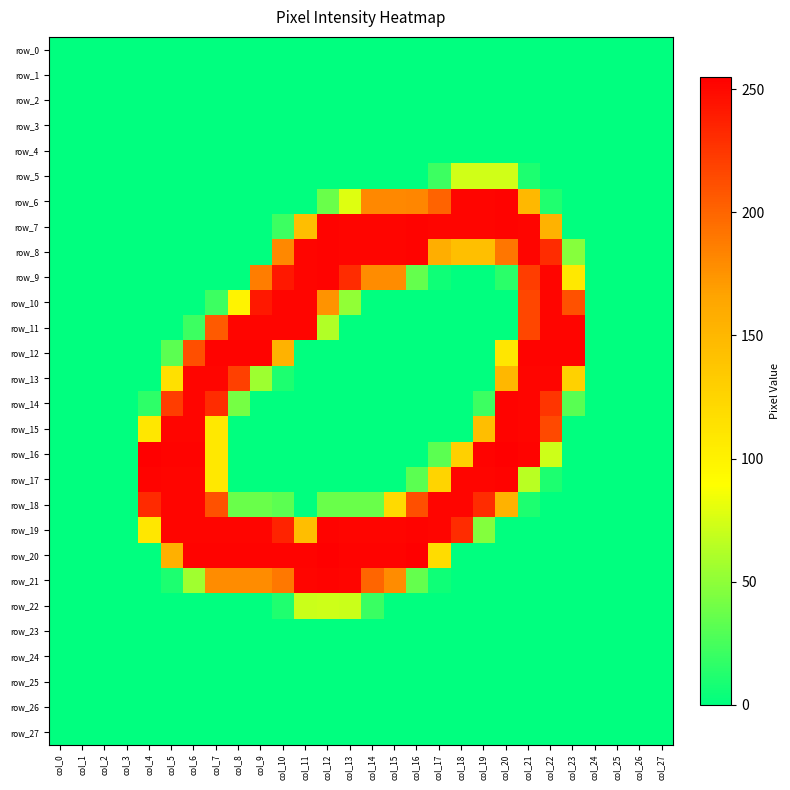

What is the maximum value shown in the chart?

255